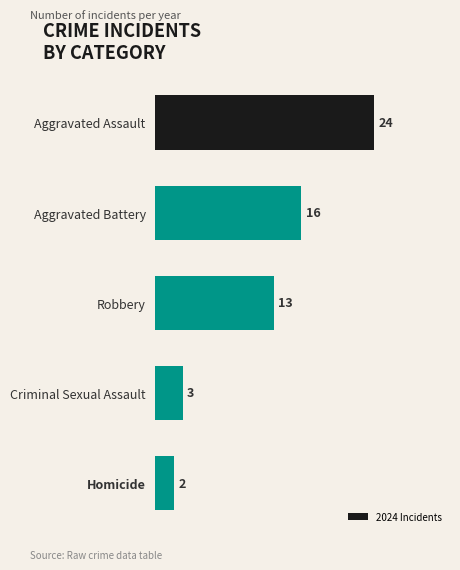

The chart shows a value of 13 at Robbery. True or false?

True